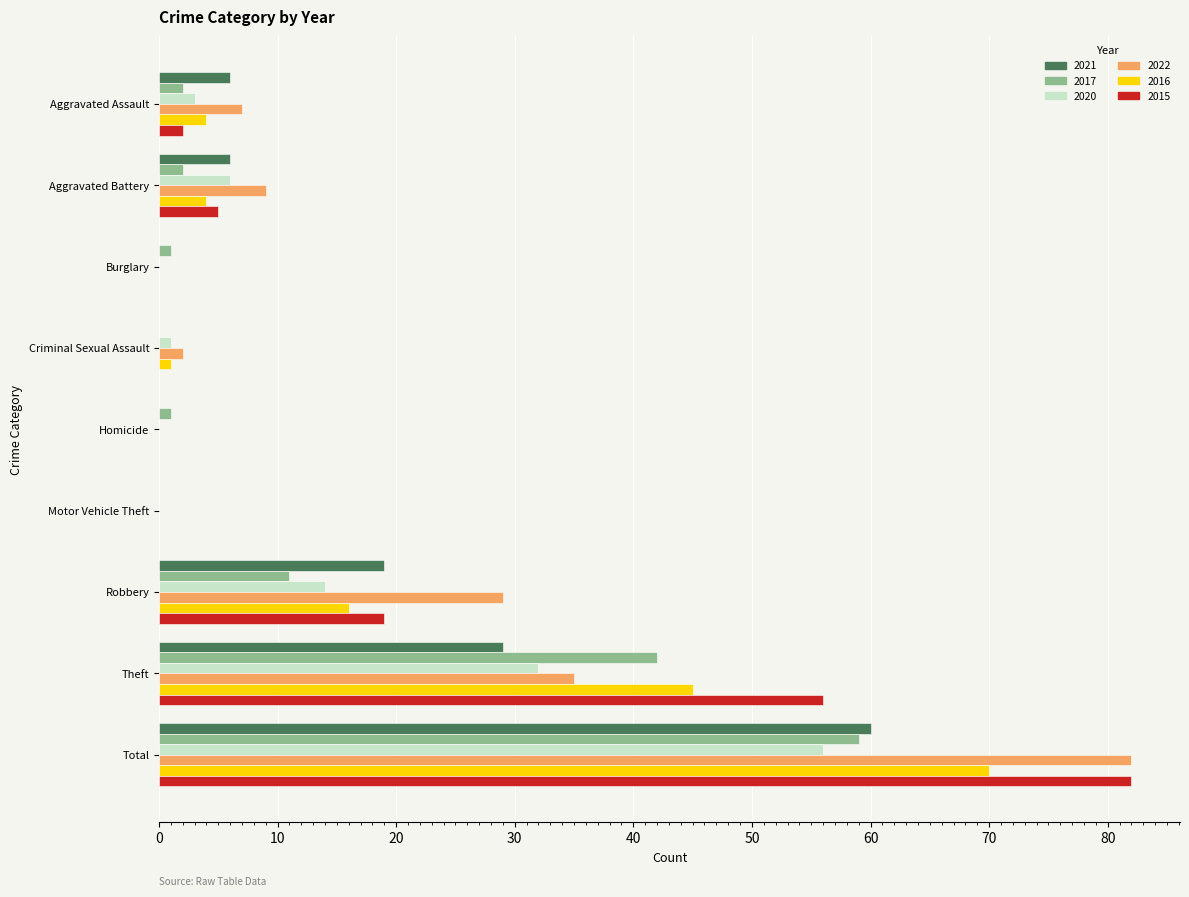

At which category is the sum across all series the highest?

Total